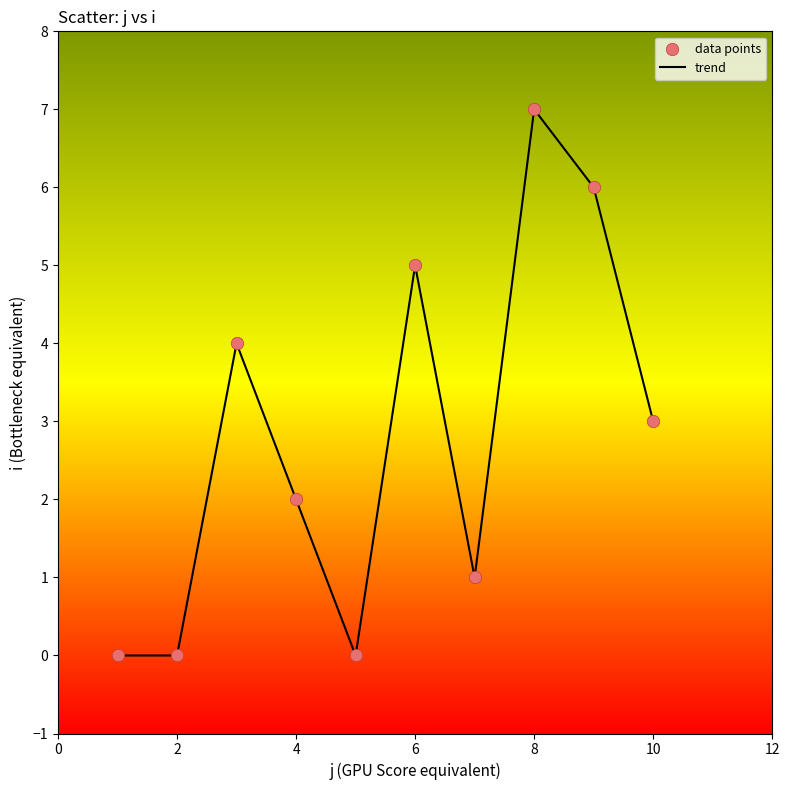

What is the difference between the maximum and minimum values?

7